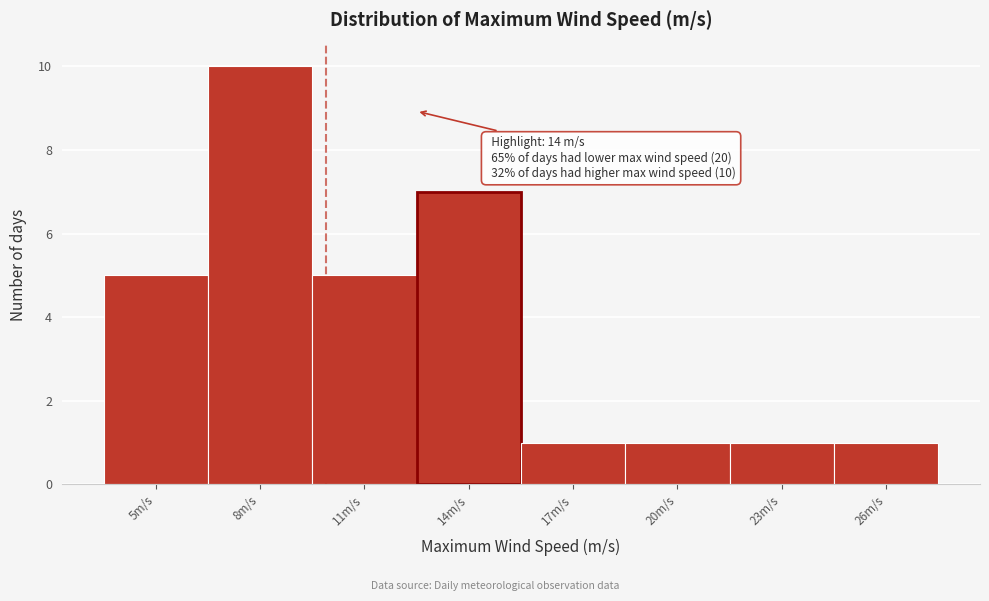

Reading left to right, extract all data points from this chart.

5m/s=5	8m/s=10	11m/s=5	14m/s=7	17m/s=1	20m/s=1	23m/s=1	26m/s=1